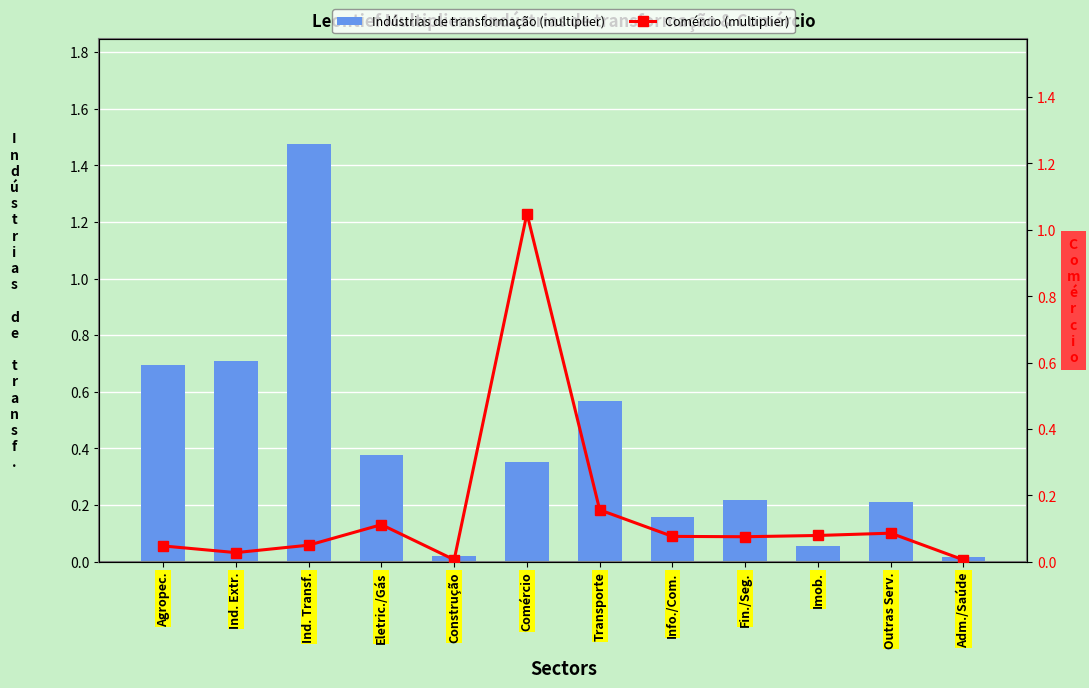

Does the chart contain stacked bars?

No